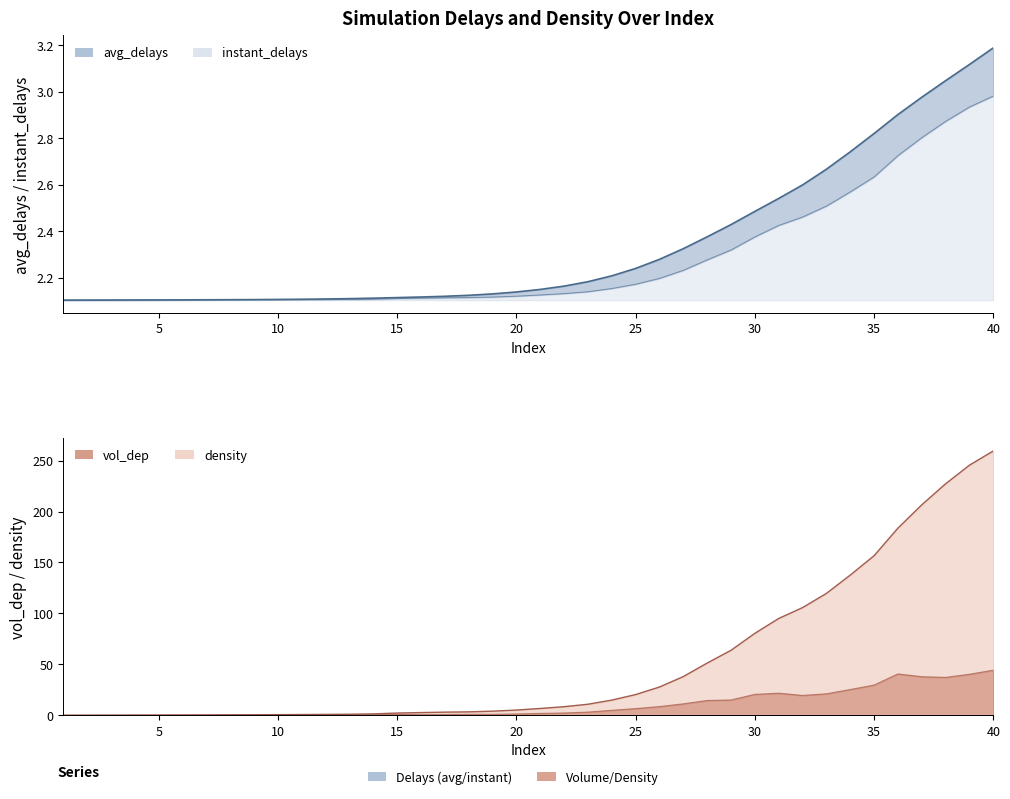

True or false: instant_delays line has a value of 0.8 at 15.

False